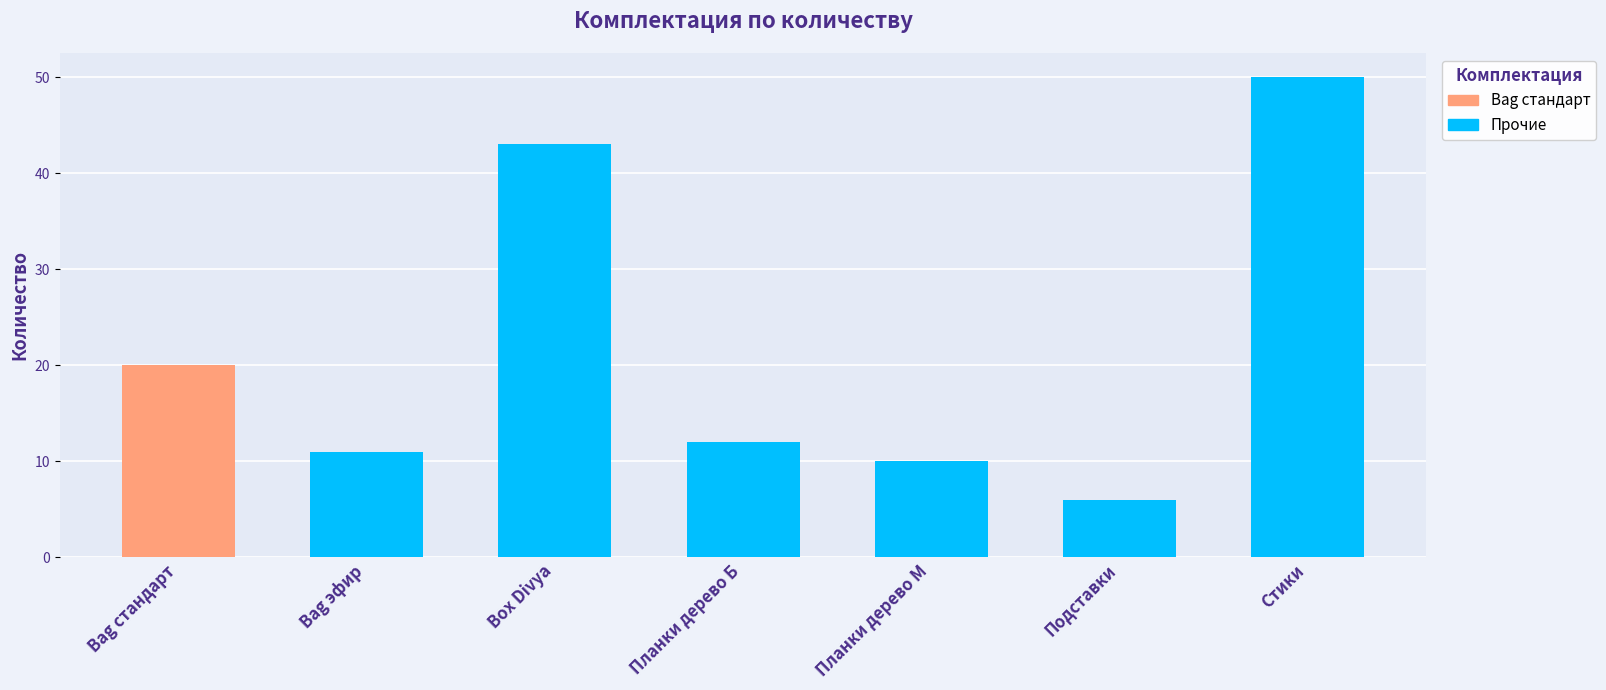

Approximately how many times larger is the value at Bag эфир compared to Bag стандарт?

0.6